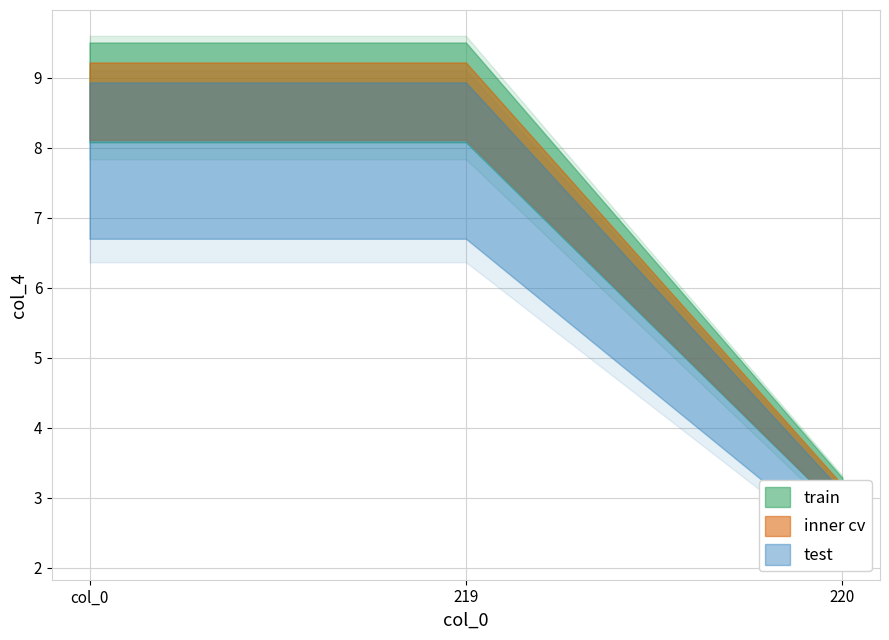

Is the value of train at 219 greater than the value of test at 220?

Yes